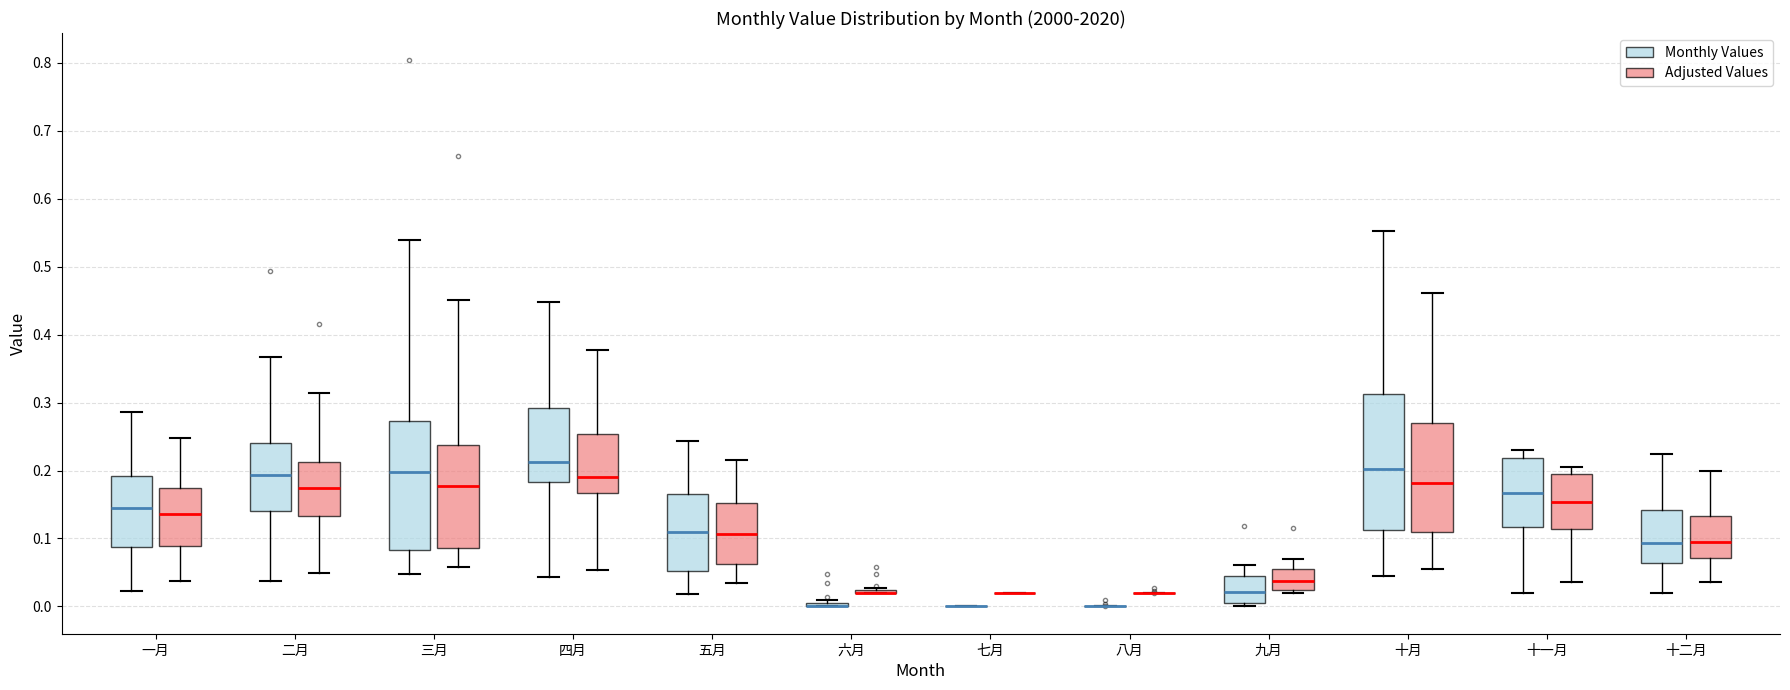

Reading left to right, read every box against the y-axis: the position of its median line, the range the box covers, and the ends of its whiskers. The values are not printed on the chart, so give them approximately, as read against the axis.

一月 (Monthly Values): median 0.14, box 0.09 to 0.19, whiskers 0.02 to 0.29
一月 (Adjusted Values): median 0.14, box 0.09 to 0.17, whiskers 0.04 to 0.25
二月 (Monthly Values): median 0.19, box 0.14 to 0.24, whiskers 0.04 to 0.37
二月 (Adjusted Values): median 0.17, box 0.13 to 0.21, whiskers 0.05 to 0.31
三月 (Monthly Values): median 0.20, box 0.08 to 0.27, whiskers 0.05 to 0.54
三月 (Adjusted Values): median 0.18, box 0.09 to 0.24, whiskers 0.06 to 0.45
四月 (Monthly Values): median 0.21, box 0.18 to 0.29, whiskers 0.04 to 0.45
四月 (Adjusted Values): median 0.19, box 0.17 to 0.25, whiskers 0.05 to 0.38
五月 (Monthly Values): median 0.11, box 0.05 to 0.16, whiskers 0.02 to 0.24
五月 (Adjusted Values): median 0.11, box 0.06 to 0.15, whiskers 0.03 to 0.22
六月 (Monthly Values): box collapsed to a line at 0.00, whiskers 0.00 to 0.01
六月 (Adjusted Values): box collapsed to a line at 0.02, whiskers 0.02 to 0.03
七月 (Monthly Values): box collapsed to a line at 0.00, whiskers 0.00 to 0.00
七月 (Adjusted Values): box collapsed to a line at 0.02, whiskers 0.02 to 0.02
八月 (Monthly Values): box collapsed to a line at 0.00, whiskers 0.00 to 0.00
八月 (Adjusted Values): box collapsed to a line at 0.02, whiskers 0.02 to 0.02
九月 (Monthly Values): median 0.02, box 0.01 to 0.04, whiskers 0.00 to 0.06
九月 (Adjusted Values): median 0.04, box 0.02 to 0.06, whiskers 0.02 (just below the box's lower edge) to 0.07
十月 (Monthly Values): median 0.20, box 0.11 to 0.31, whiskers 0.04 to 0.55
十月 (Adjusted Values): median 0.18, box 0.11 to 0.27, whiskers 0.06 to 0.46
十一月 (Monthly Values): median 0.17, box 0.12 to 0.22, whiskers 0.02 to 0.23
十一月 (Adjusted Values): median 0.15, box 0.11 to 0.20, whiskers 0.04 to 0.20 (just above the box's upper edge)
十二月 (Monthly Values): median 0.09, box 0.06 to 0.14, whiskers 0.02 to 0.22
十二月 (Adjusted Values): median 0.09, box 0.07 to 0.13, whiskers 0.04 to 0.20